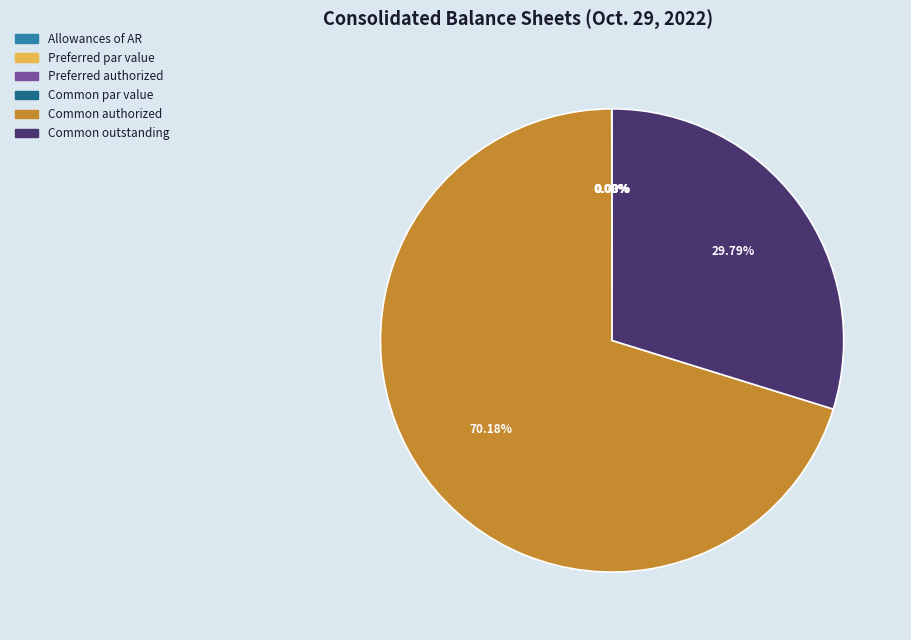

What is the largest slice in the pie chart?

Common authorized